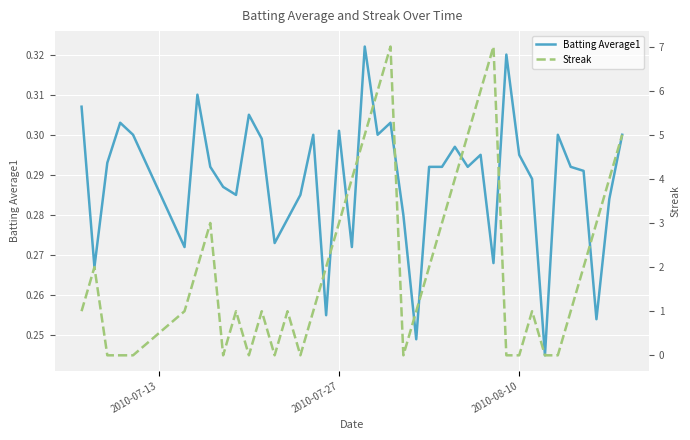

List the series in order of their peak value, highest first.

Streak, Batting Average1